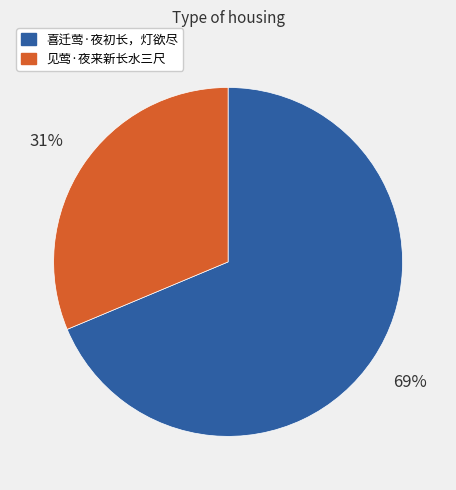

Which slice represents more than half of the pie?

喜迁莺·夜初长，灯欲尽